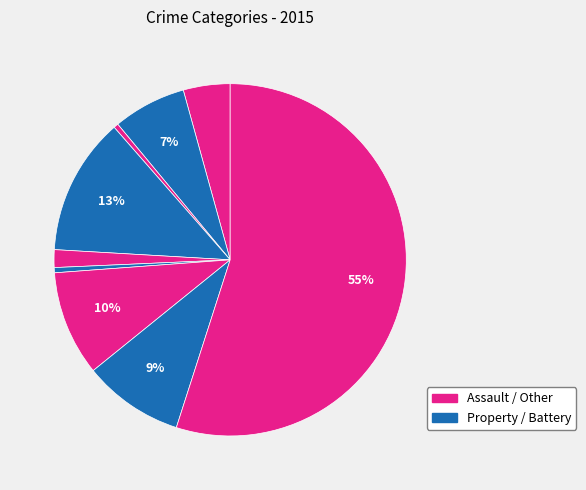

How many slices are in this pie chart?

9